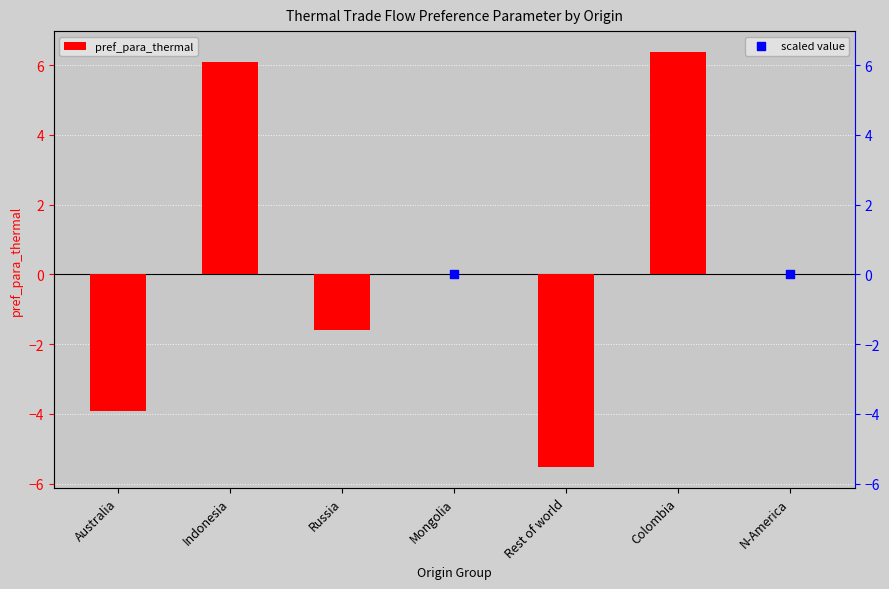

At how many categories does at least one series exceed -5?

6